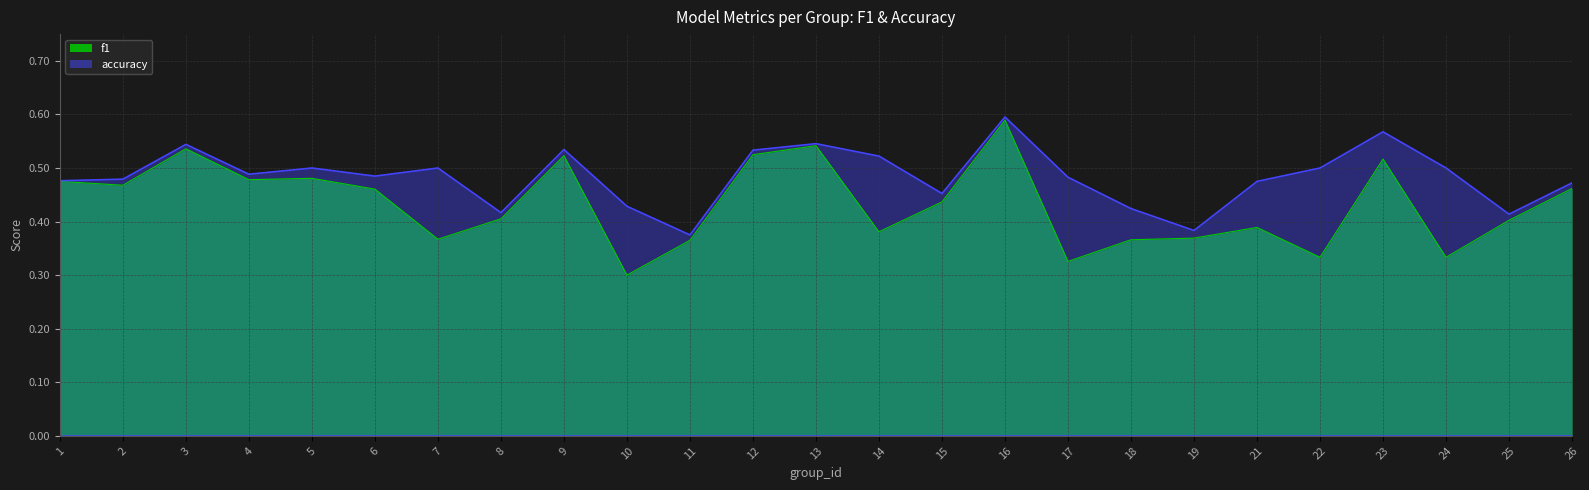

Rank the series by their maximum value, from highest to lowest.

accuracy, f1